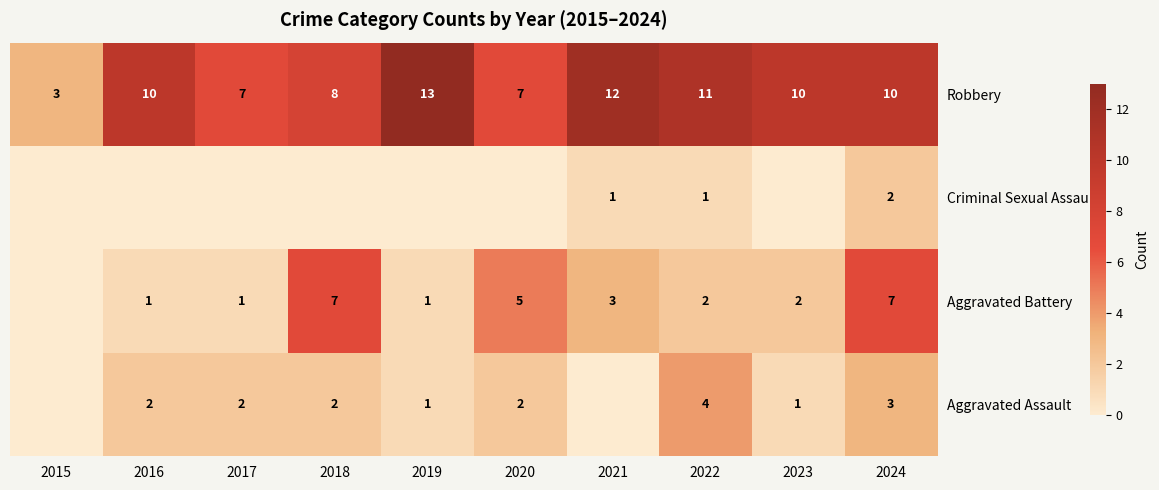

The value of Aggravated Battery at 2017 is 1. True or false?

True